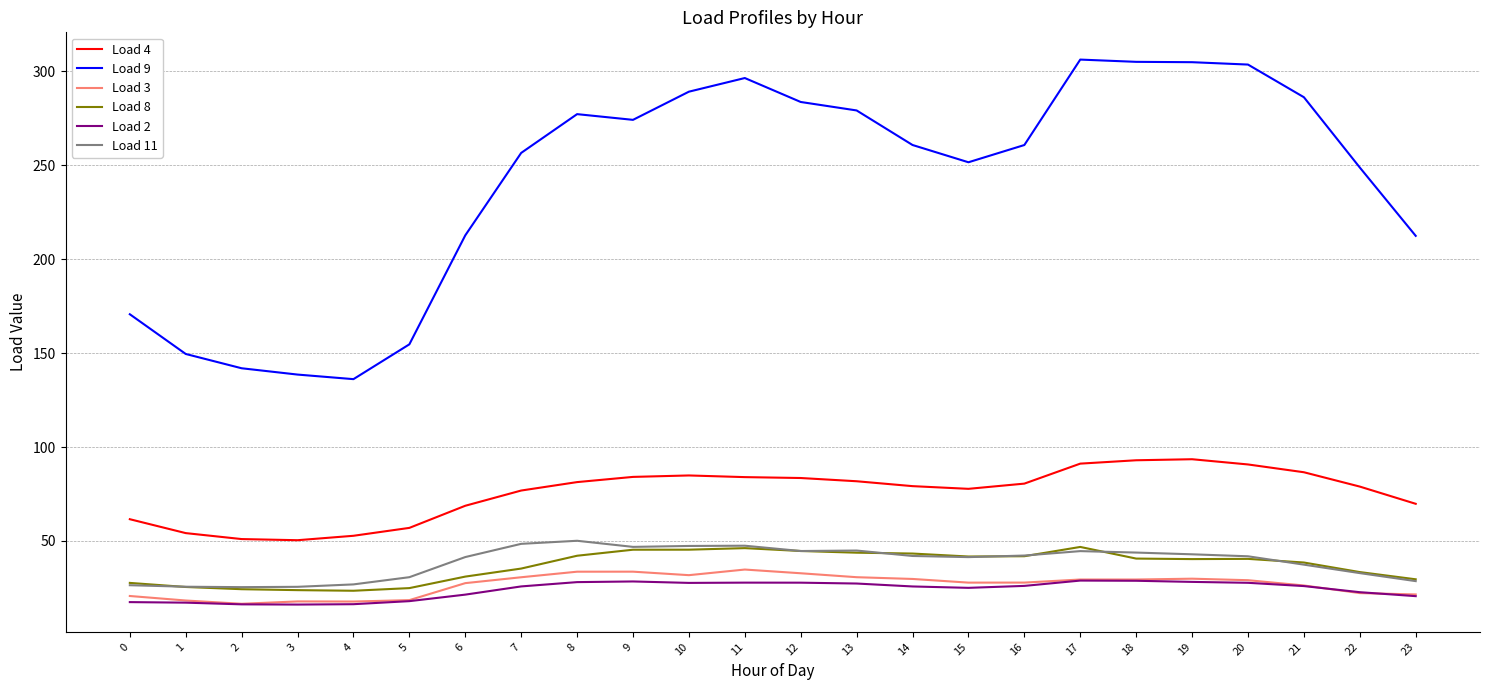

What is the highest value of the Load 2 series?

28.9